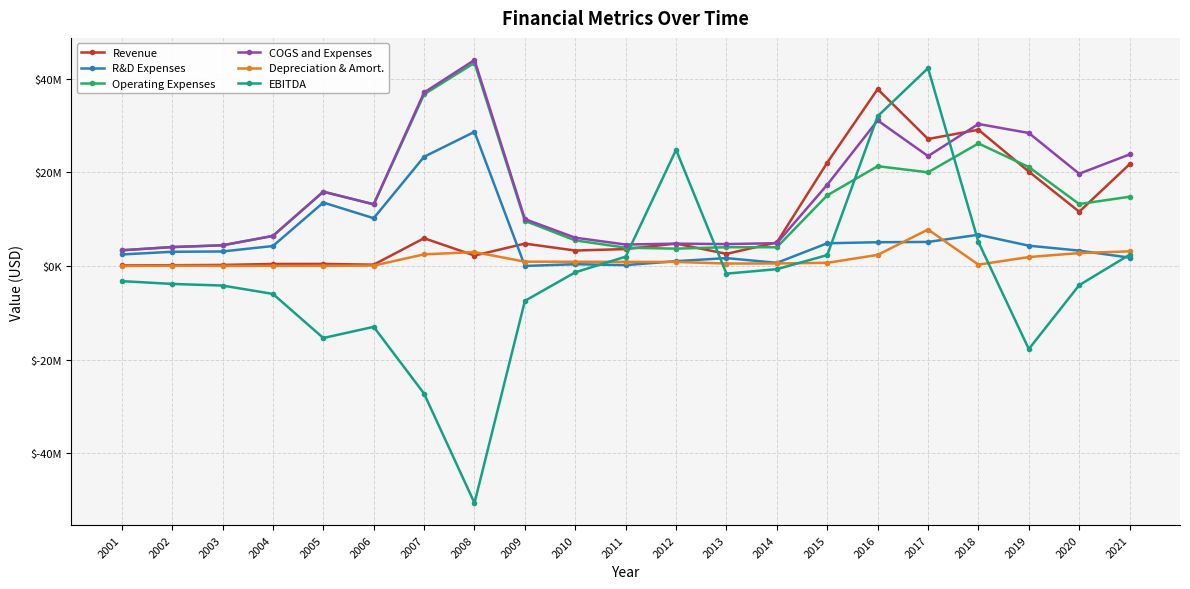

List the series in order of their peak value, highest first.

COGS and Expenses, Operating Expenses, EBITDA, Revenue, R&D Expenses, Depreciation & Amort.